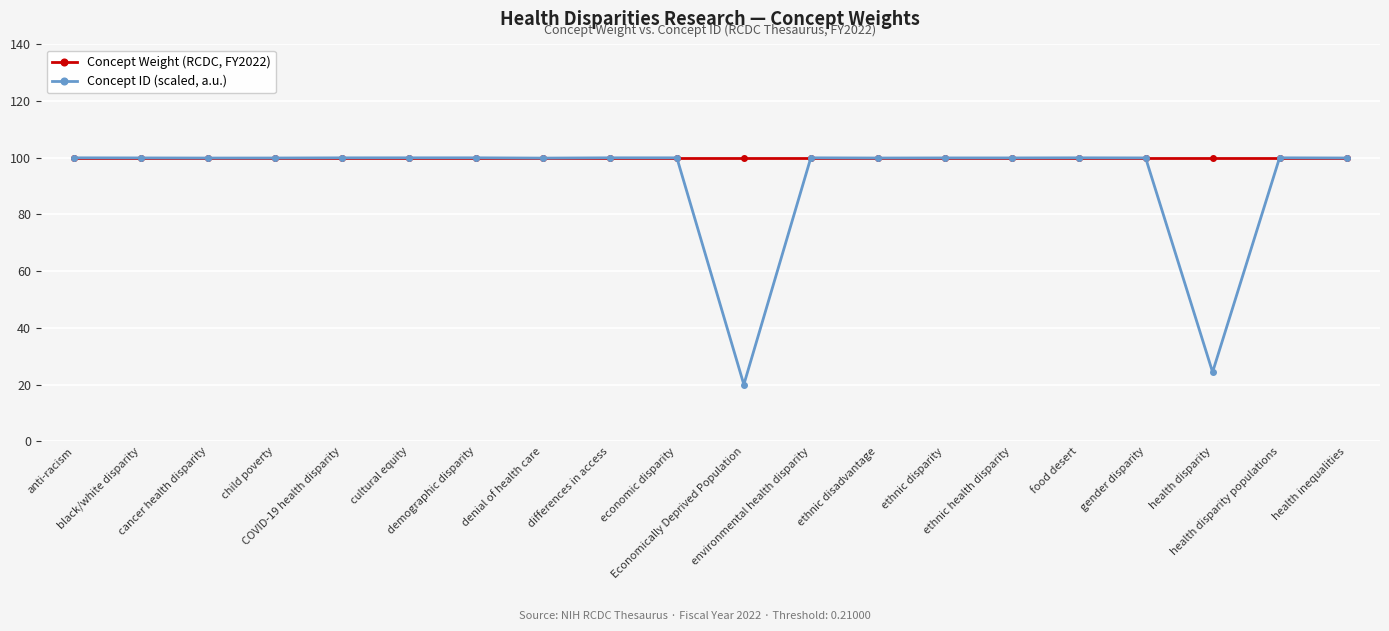

List the series in order of their overall mean, lowest first.

Concept ID (scaled, a.u.), Concept Weight (RCDC, FY2022)